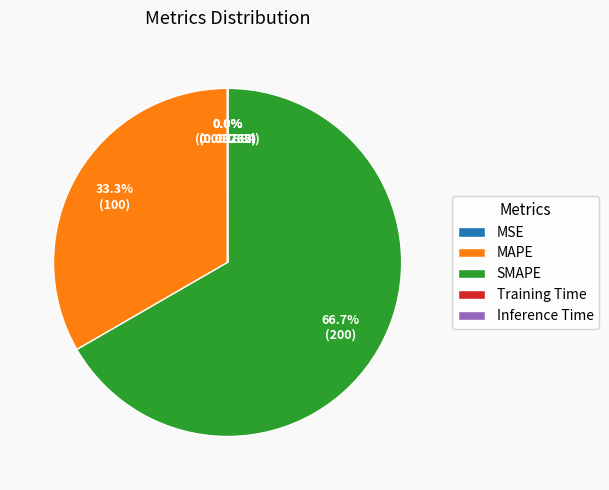

What is the largest slice in the pie chart?

SMAPE